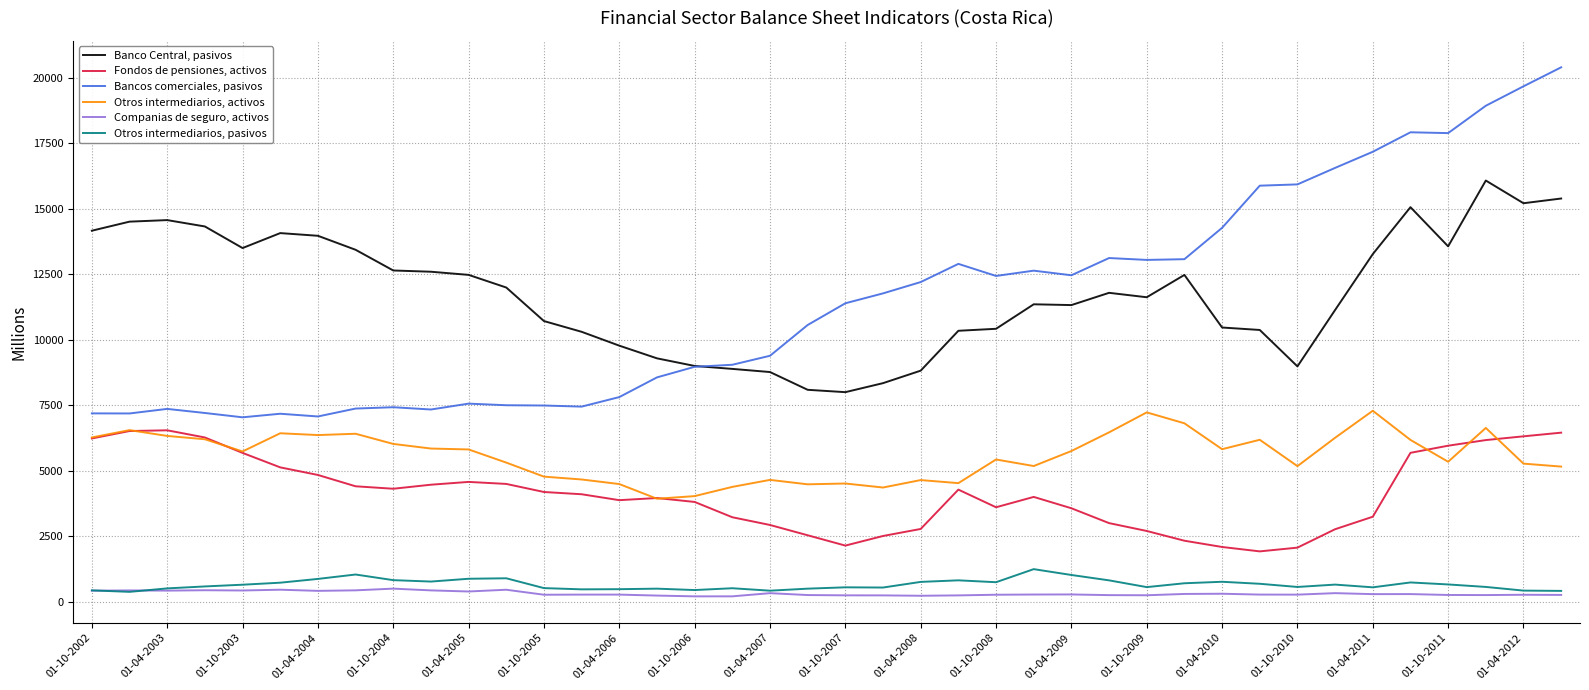

List the series in order of their peak value, lowest first.

Companias de seguro, activos, Otros intermediarios, pasivos, Fondos de pensiones, activos, Otros intermediarios, activos, Banco Central, pasivos, Bancos comerciales, pasivos